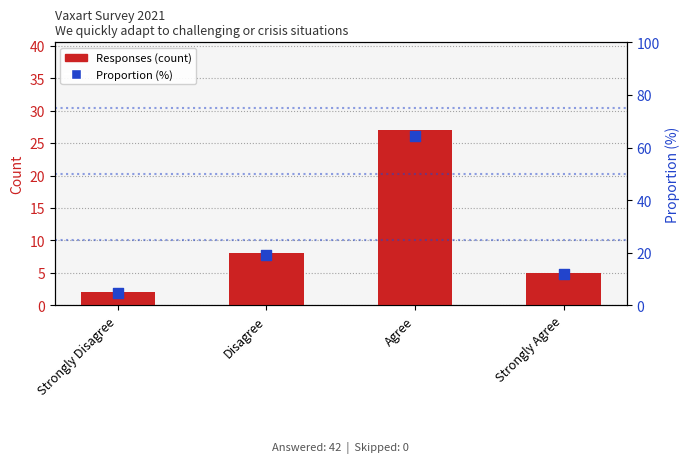

Which series reaches the maximum Y coordinate?

Proportion (%)